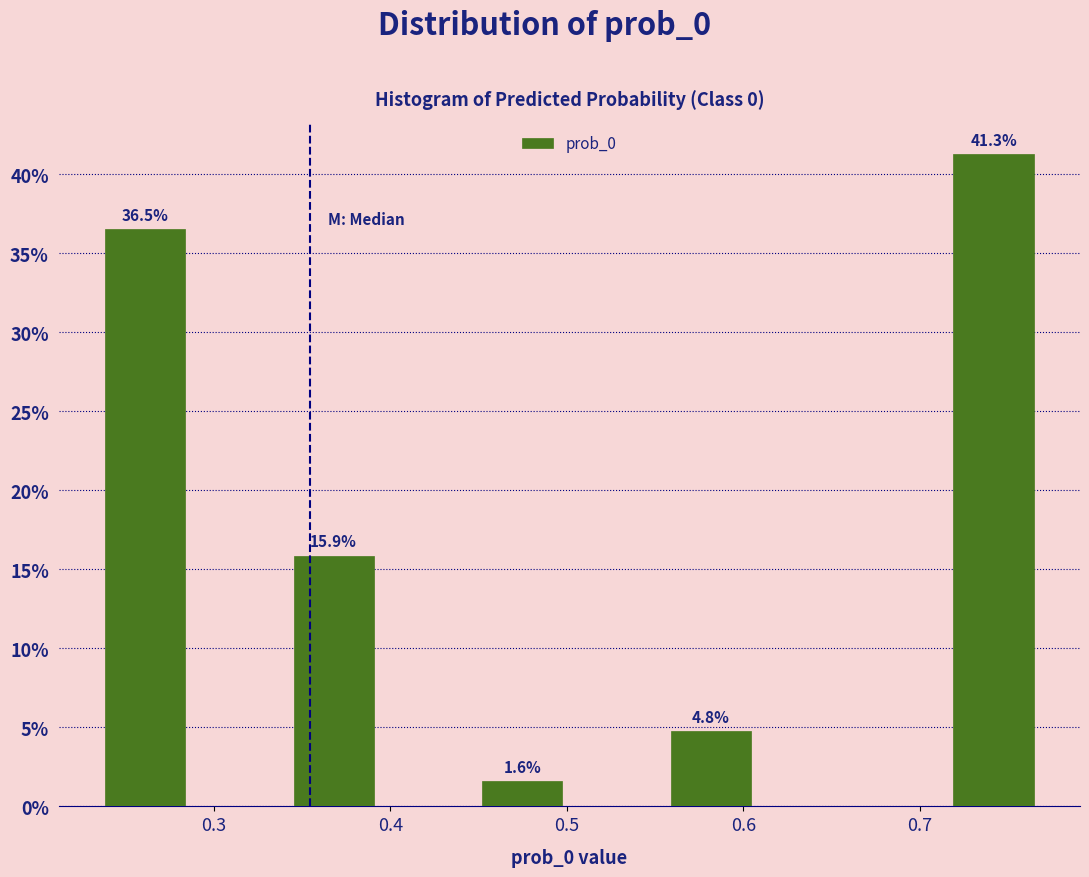

Which range on the x-axis has the tallest bar?

0.72 to 0.77